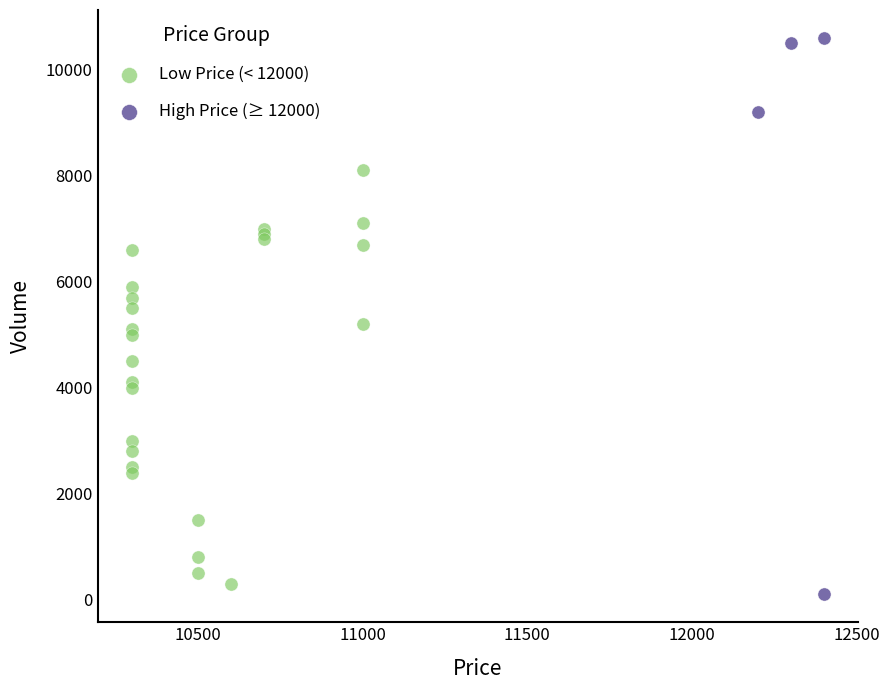

Which series has the largest Y range (max minus min)?

High Price (≥ 12000)